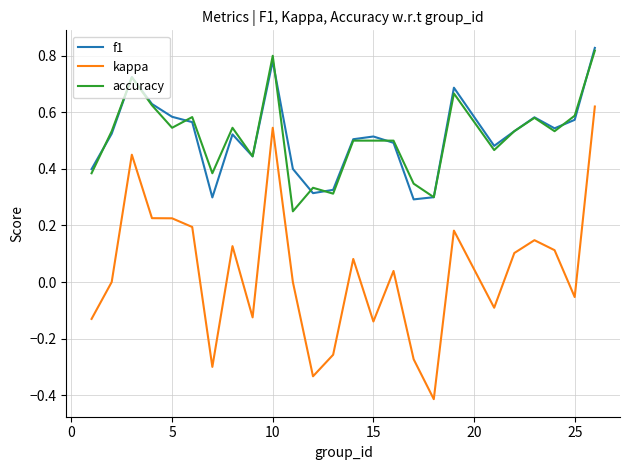

How many interior local peaks does the f1 series have?

6